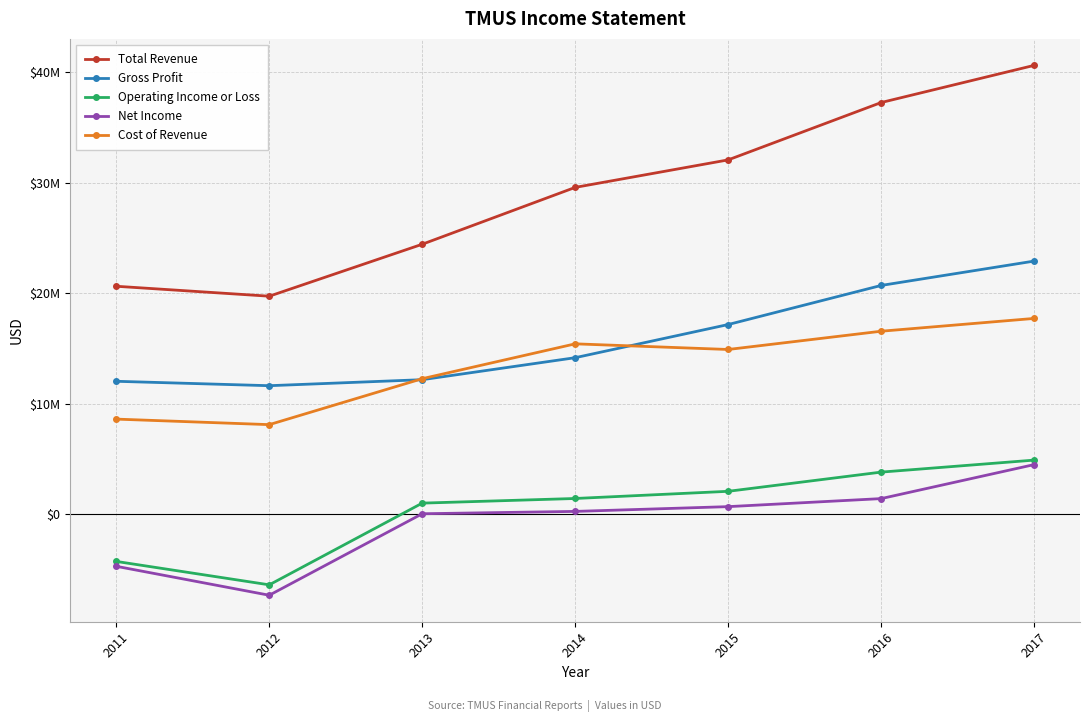

True or false: Cost of Revenue has more than 2 points higher than both neighbors.

False